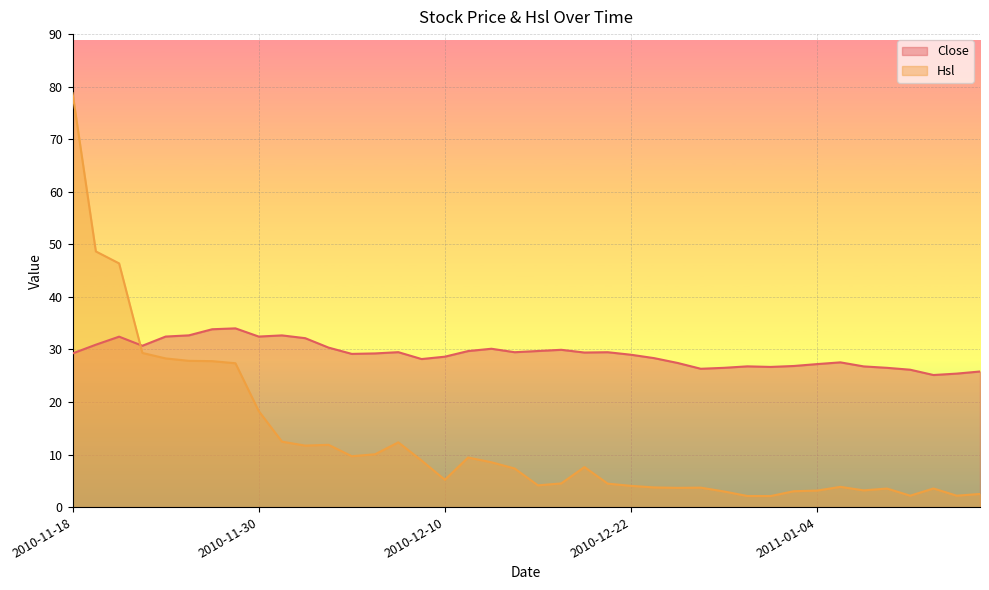

The value of Hsl at 2010-11-23 is 46.3. True or false?

False